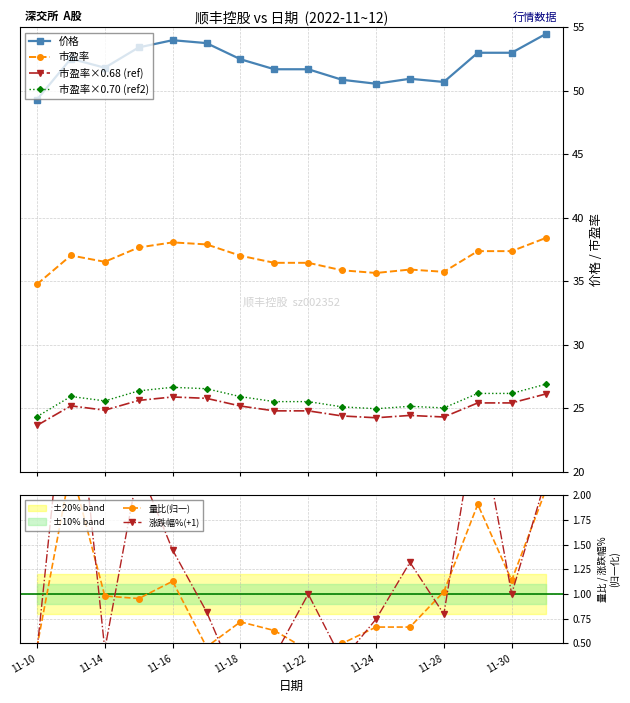

What is the value of the 价格 point at the 14th from the left?

53.0